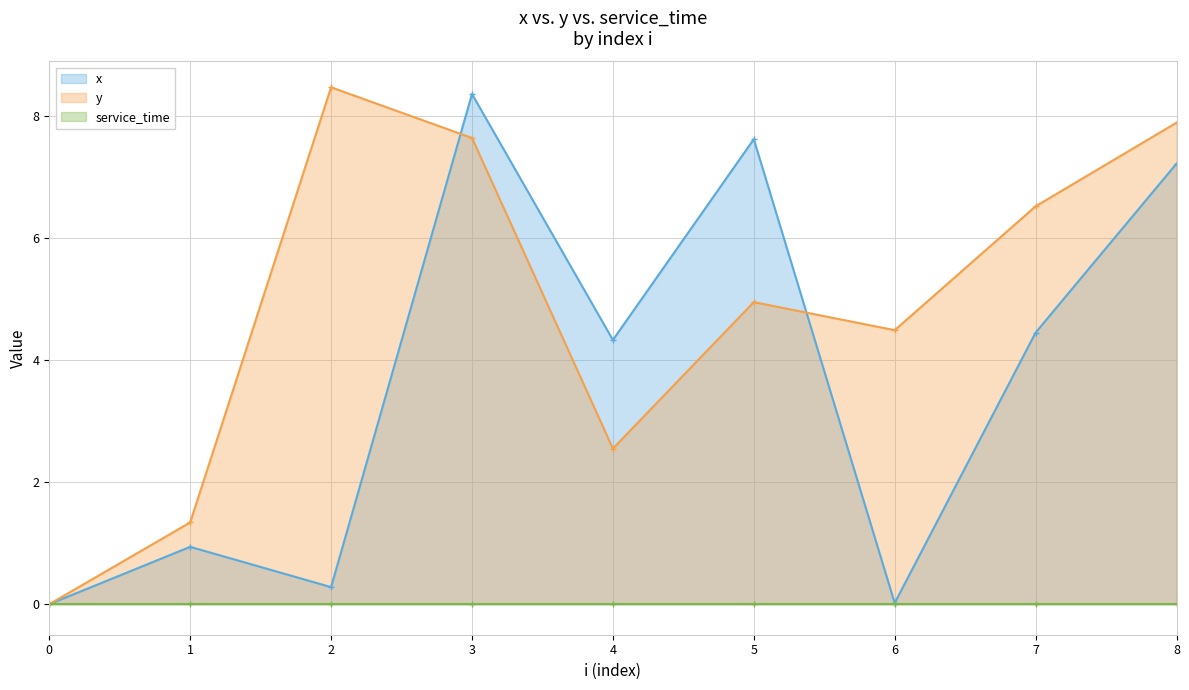

After their last crossing, which series has the higher values: y or x?

y